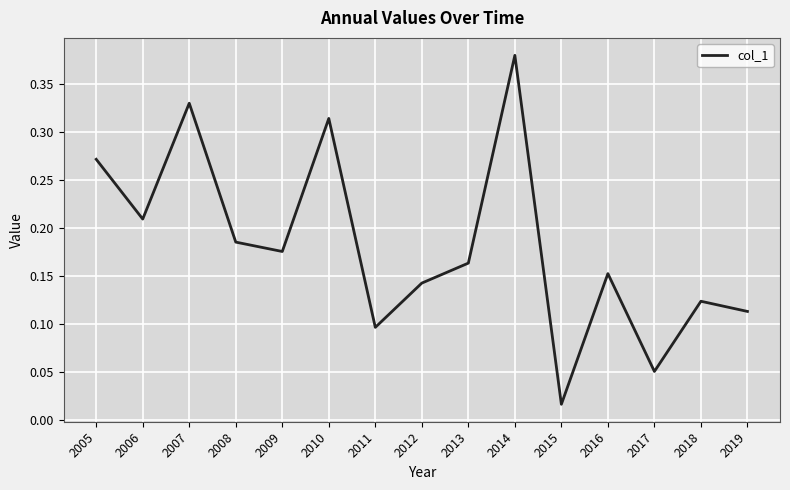

True or false: the data has more than 1 interior local peaks.

True